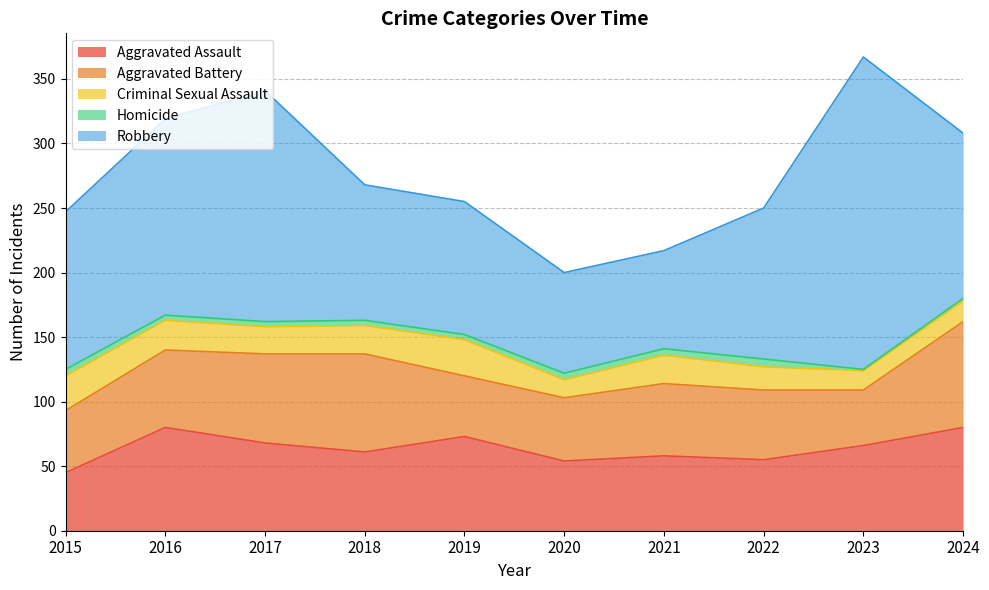

Which series has the largest total across all categories?

Robbery